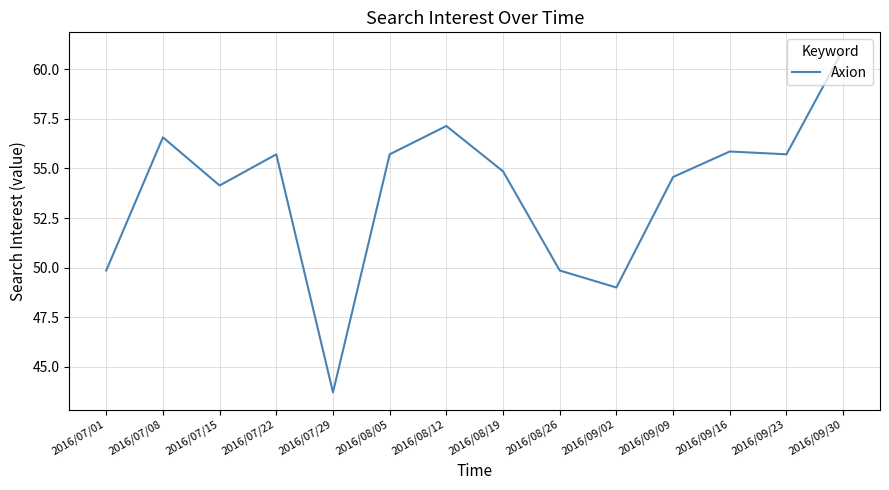

Which label corresponds to the smallest value in the chart?

2016/07/29